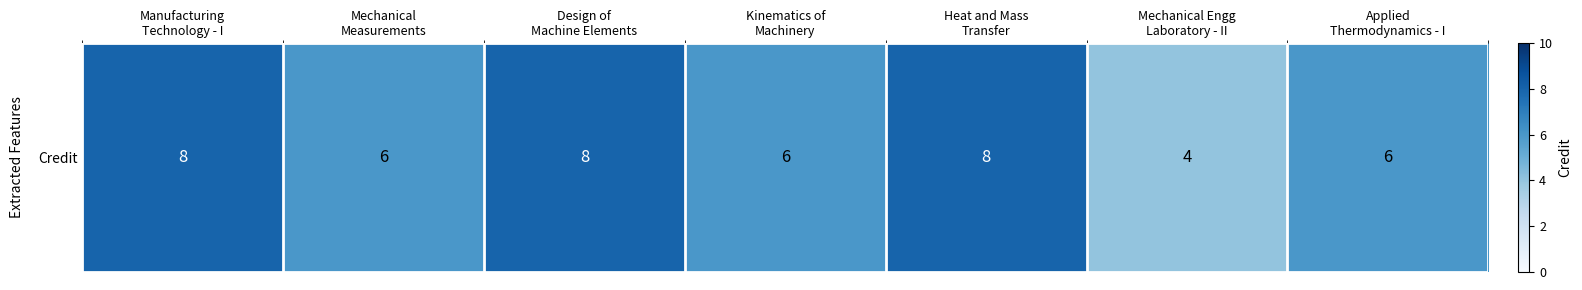

What is the ratio of the value at Mechanical
Measurements to the value at Mechanical Engg
Laboratory - II?

1.5